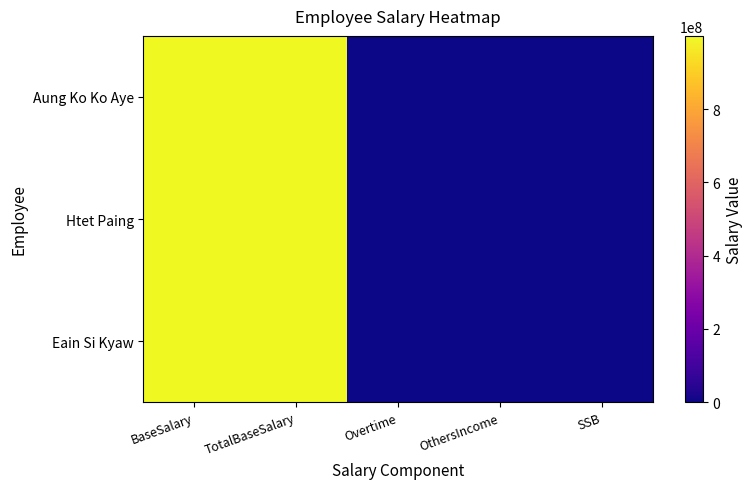

At TotalBaseSalary, list the series in order from largest to smallest.

Aung Ko Ko Aye, Htet Paing, Eain Si Kyaw